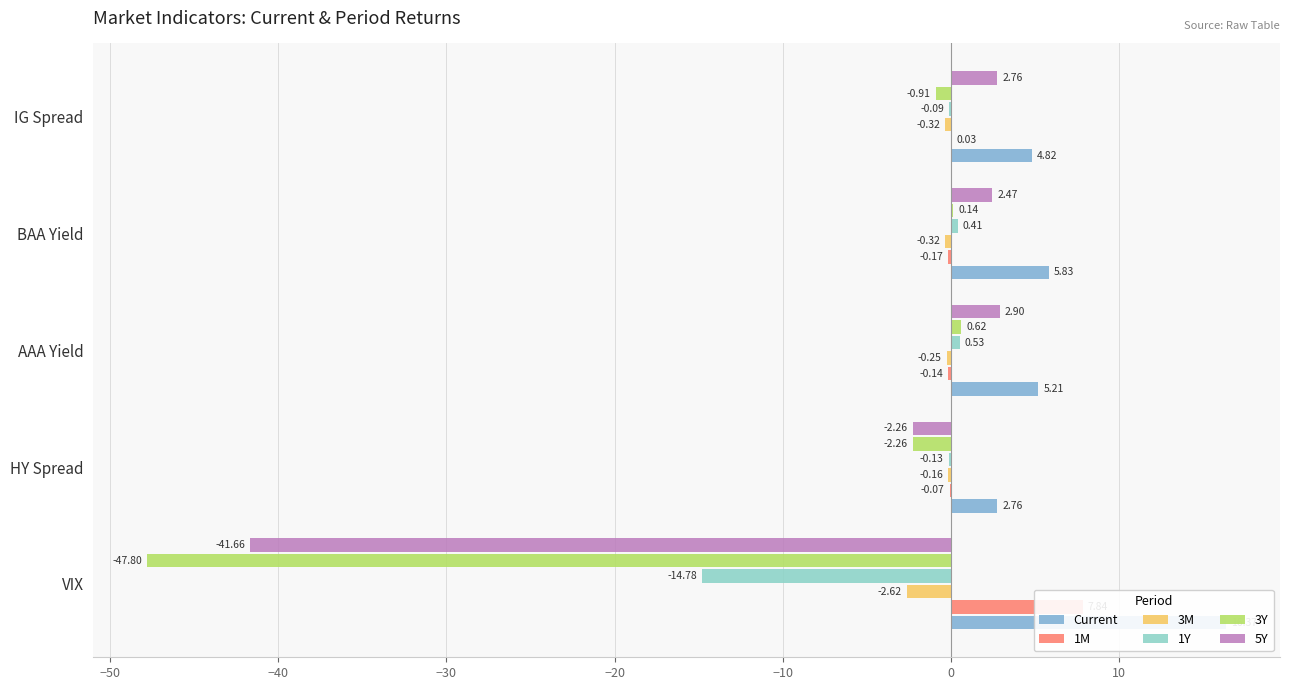

What is the difference between the maximum and minimum values in the 3M series?

2.5